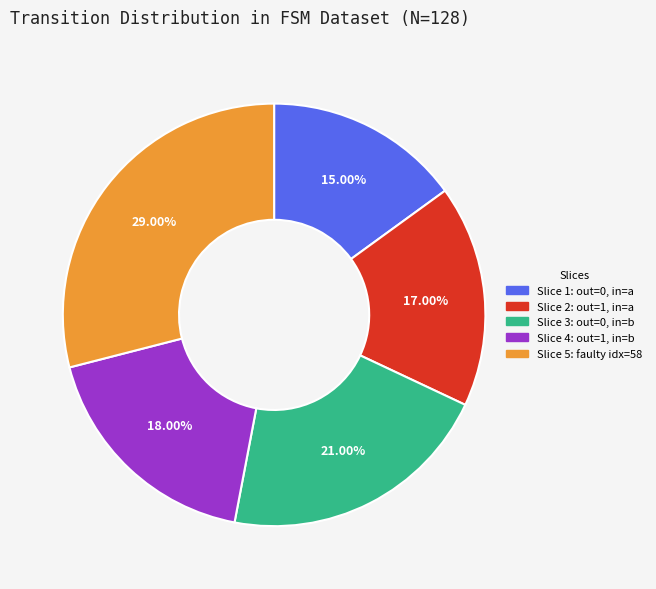

Is there a majority slice in this chart?

No